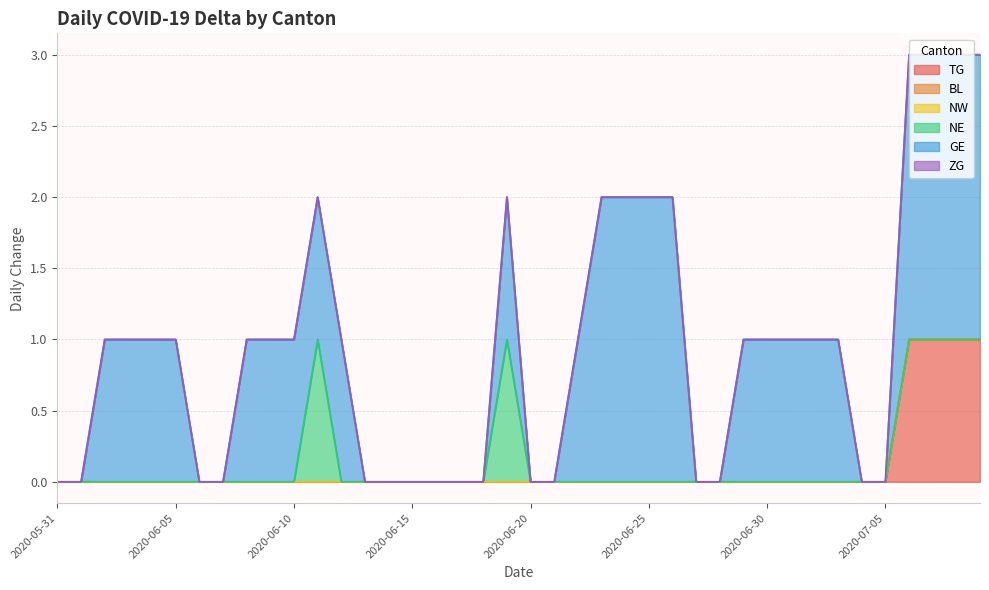

True or false: GE and ZG cross at least once.

False